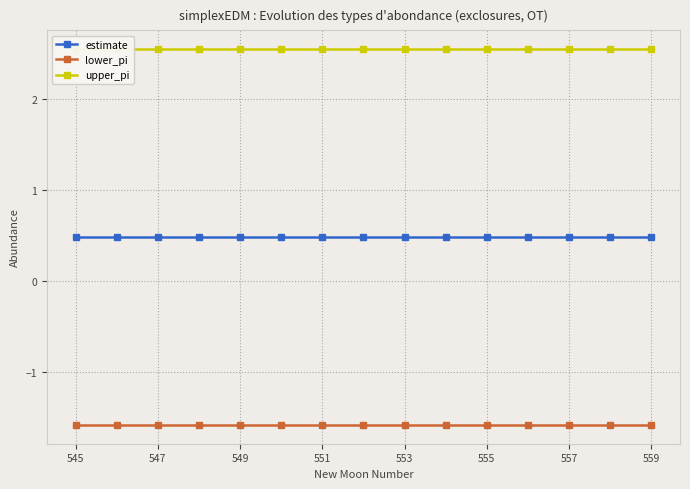

Where is lower_pi nearest to the value -1?

545